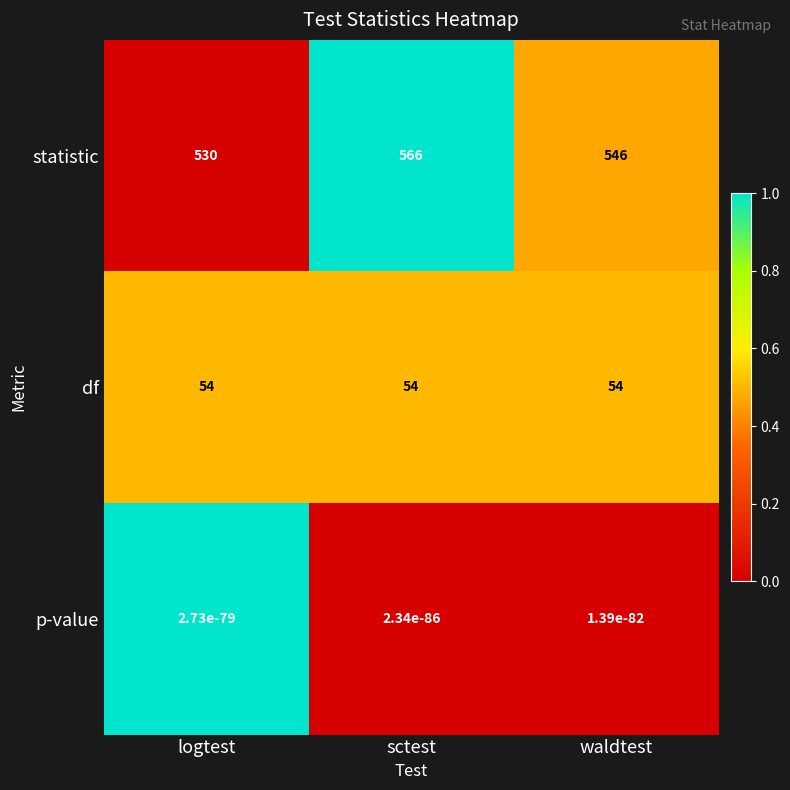

At which category does the chart reach its peak across all series?

sctest